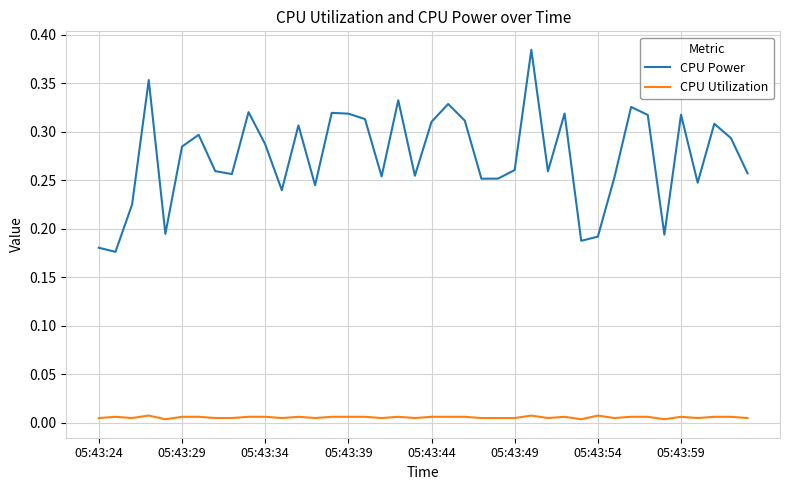

Which series has the largest total across all categories?

CPU Power